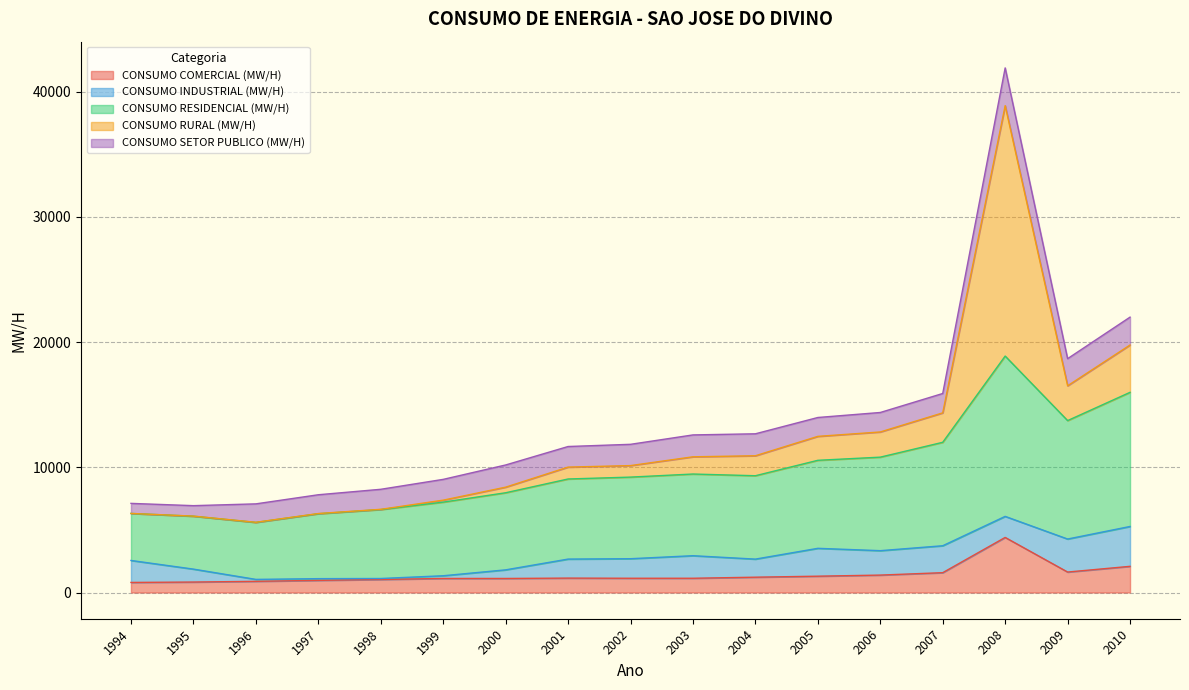

True or false: POPULACAO has a value of 7050 at 2009.

False